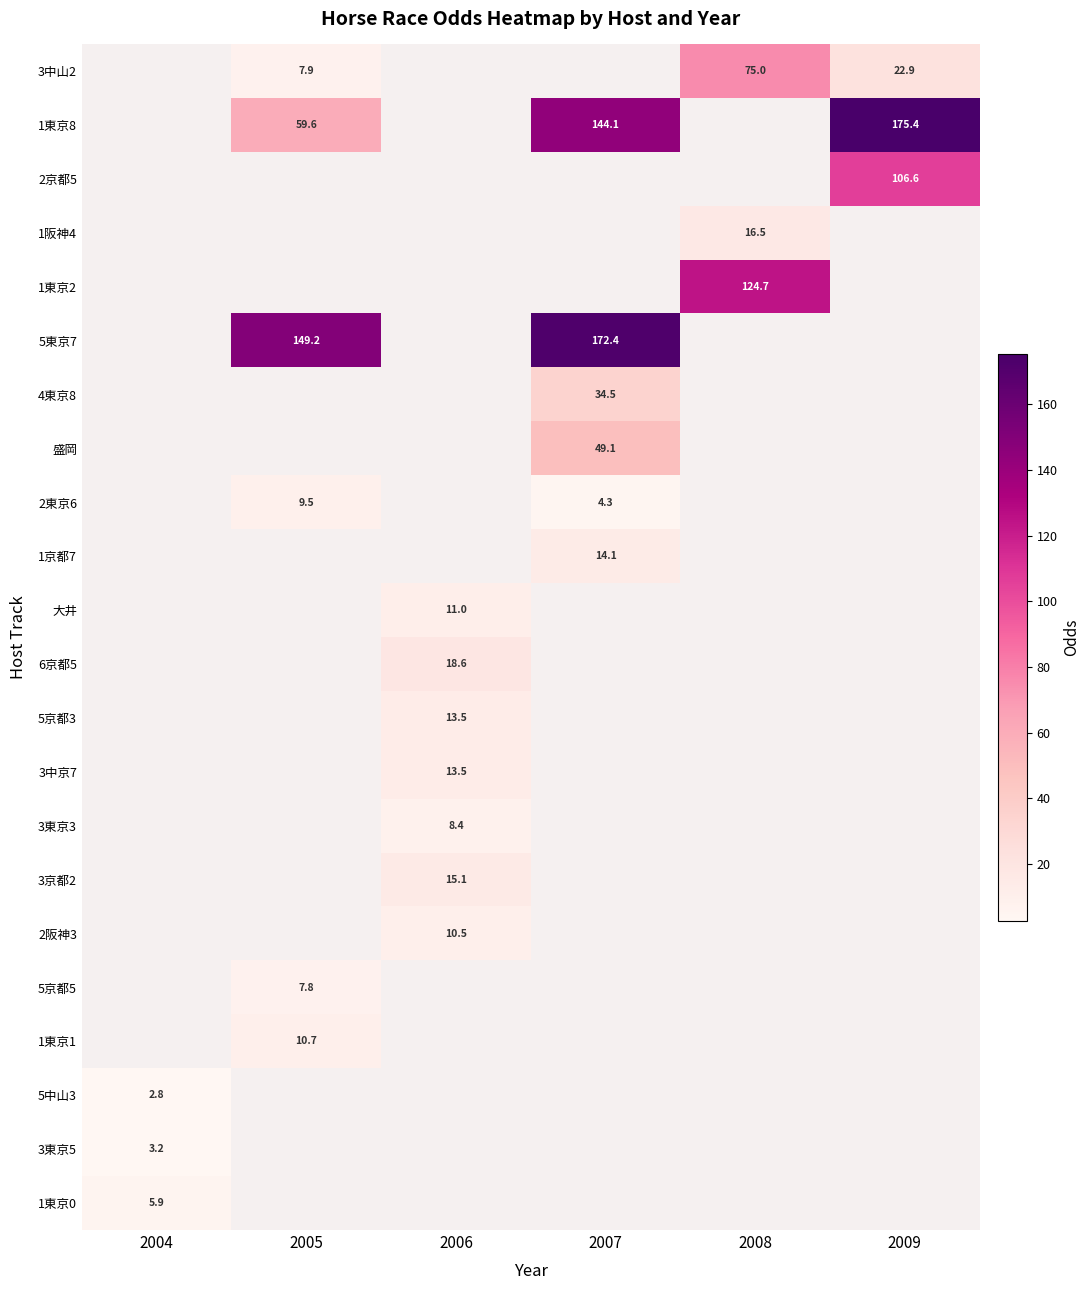

Which has a higher value, 2004 or 2008?

2008